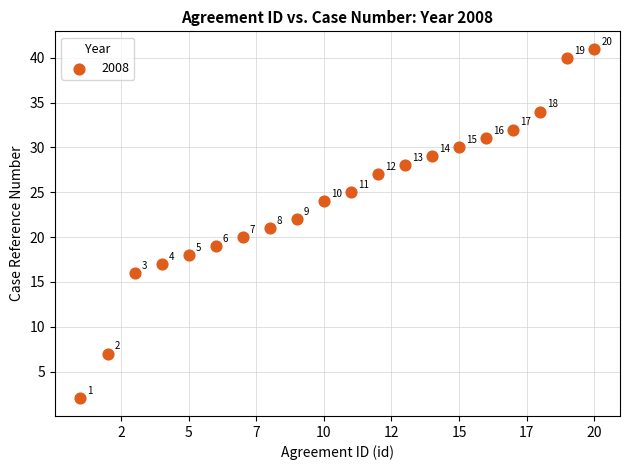

What Y value in the scatter plot is closest to 21?

21